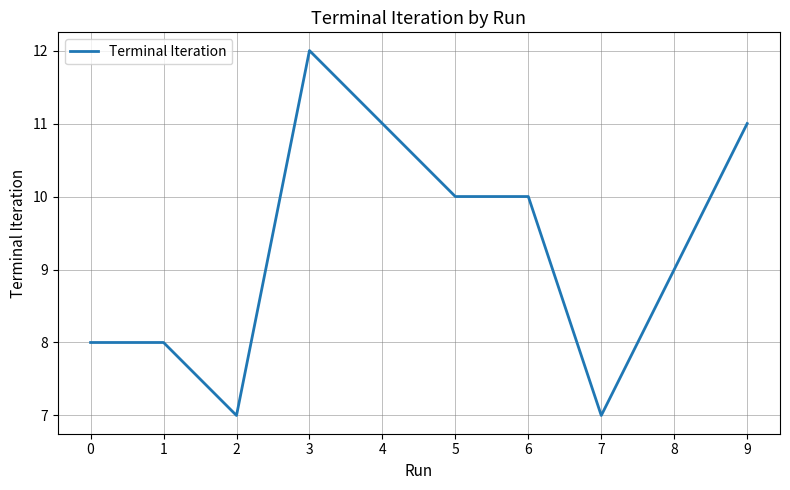

How many distinct data groups are displayed?

1